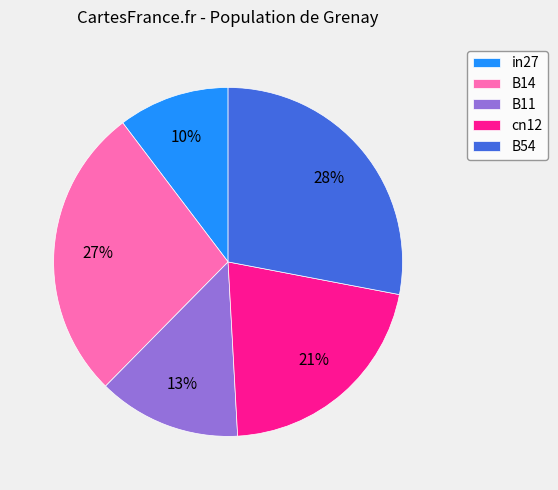

Is it true that B14 is 34% of the pie?

False